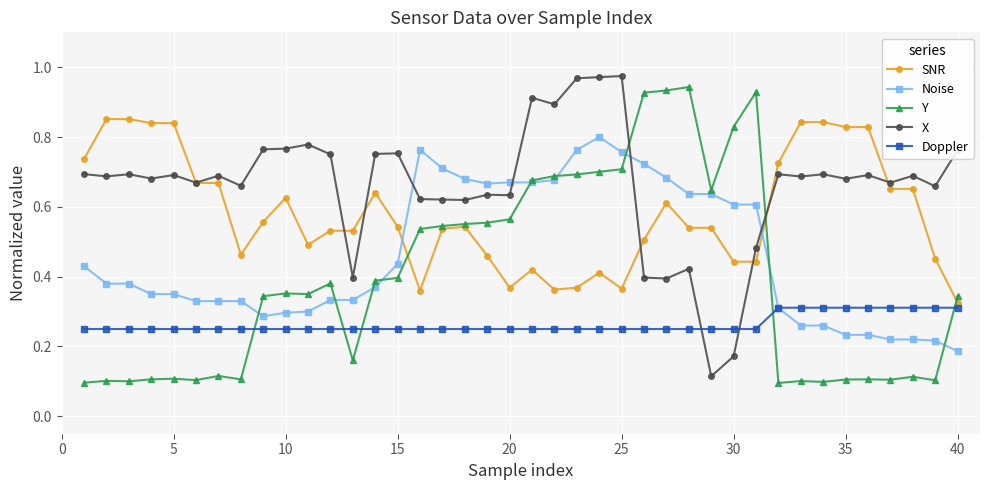

At how many categories does at least one series exceed 0?

40